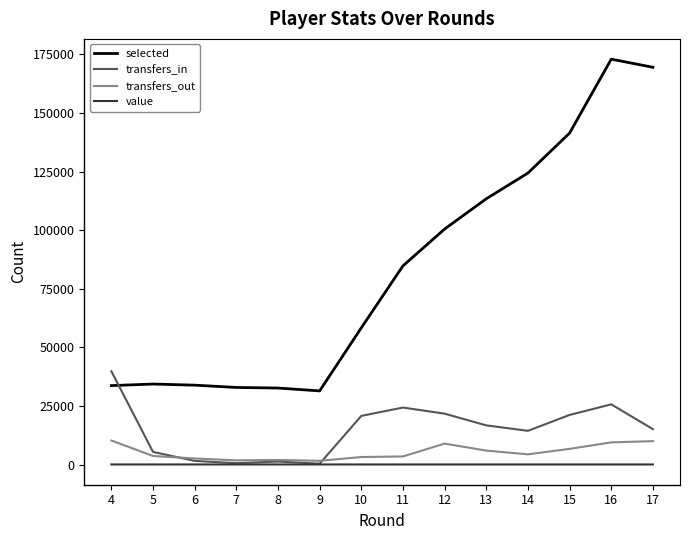

Count the number of categories in the chart.

14